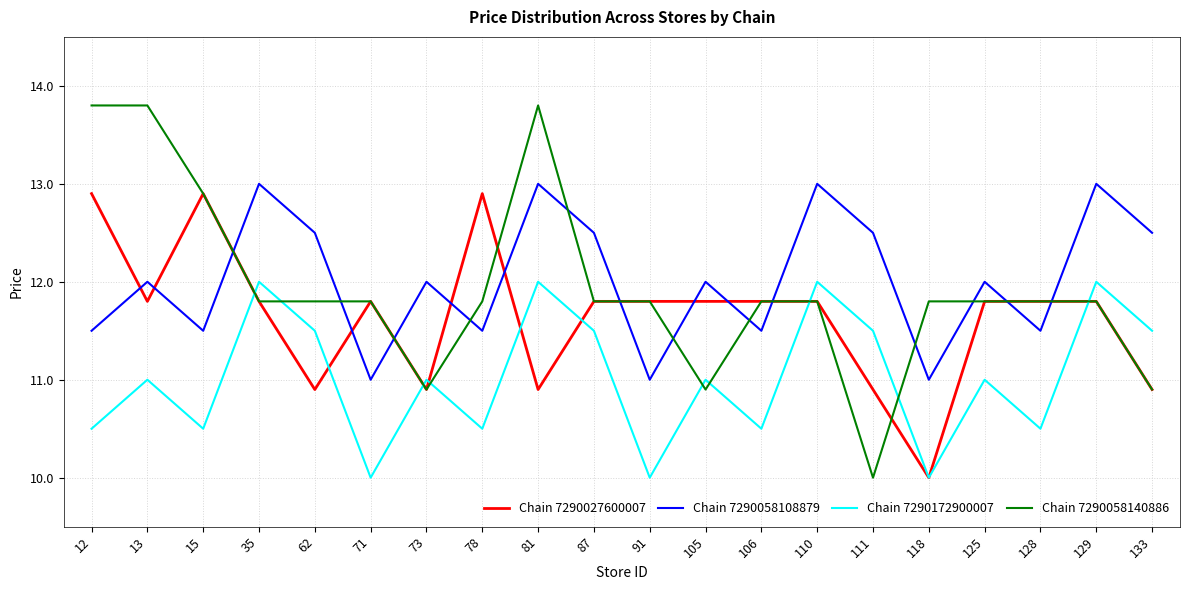

Reading left to right, extract all data points from this chart.

Chain 7290027600007: 12=12.9	13=11.8	15=12.9	35=11.8	62=10.9	71=11.8	73=10.9	78=12.9	81=10.9	87=11.8	91=11.8	105=11.8	106=11.8	110=11.8	111=10.9	118=10.0	125=11.8	128=11.8	129=11.8	133=10.9
Chain 7290058108879: 12=11.5	13=12.0	15=11.5	35=13.0	62=12.5	71=11.0	73=12.0	78=11.5	81=13.0	87=12.5	91=11.0	105=12.0	106=11.5	110=13.0	111=12.5	118=11.0	125=12.0	128=11.5	129=13.0	133=12.5
Chain 7290172900007: 12=10.5	13=11.0	15=10.5	35=12.0	62=11.5	71=10.0	73=11.0	78=10.5	81=12.0	87=11.5	91=10.0	105=11.0	106=10.5	110=12.0	111=11.5	118=10.0	125=11.0	128=10.5	129=12.0	133=11.5
Chain 7290058140886: 12=13.8	13=13.8	15=12.9	35=11.8	62=11.8	71=11.8	73=10.9	78=11.8	81=13.8	87=11.8	91=11.8	105=10.9	106=11.8	110=11.8	111=10.0	118=11.8	125=11.8	128=11.8	129=11.8	133=10.9